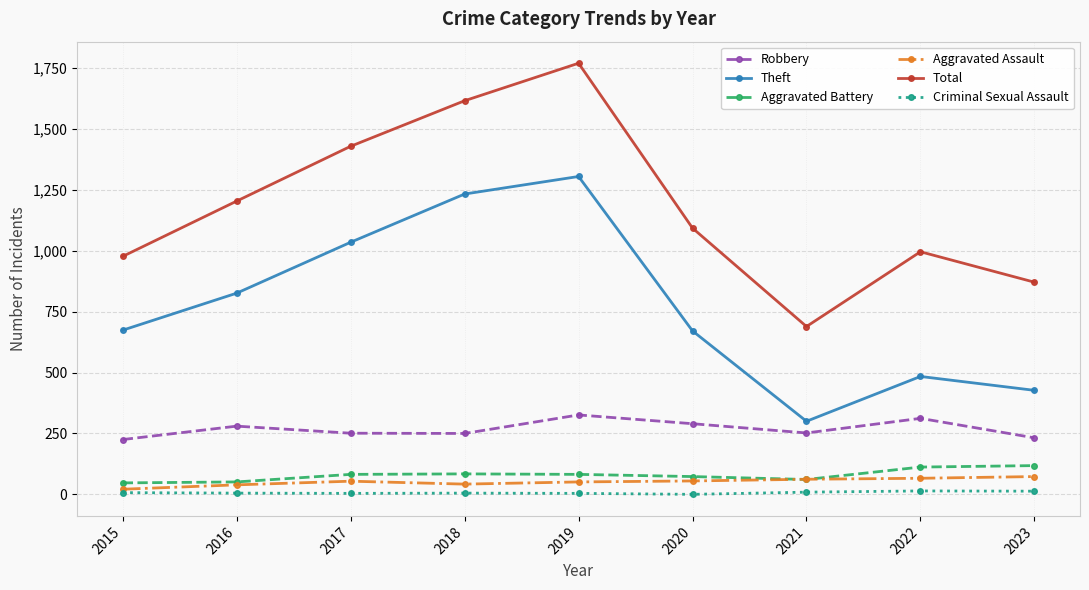

What is the highest value of the Robbery series?

326